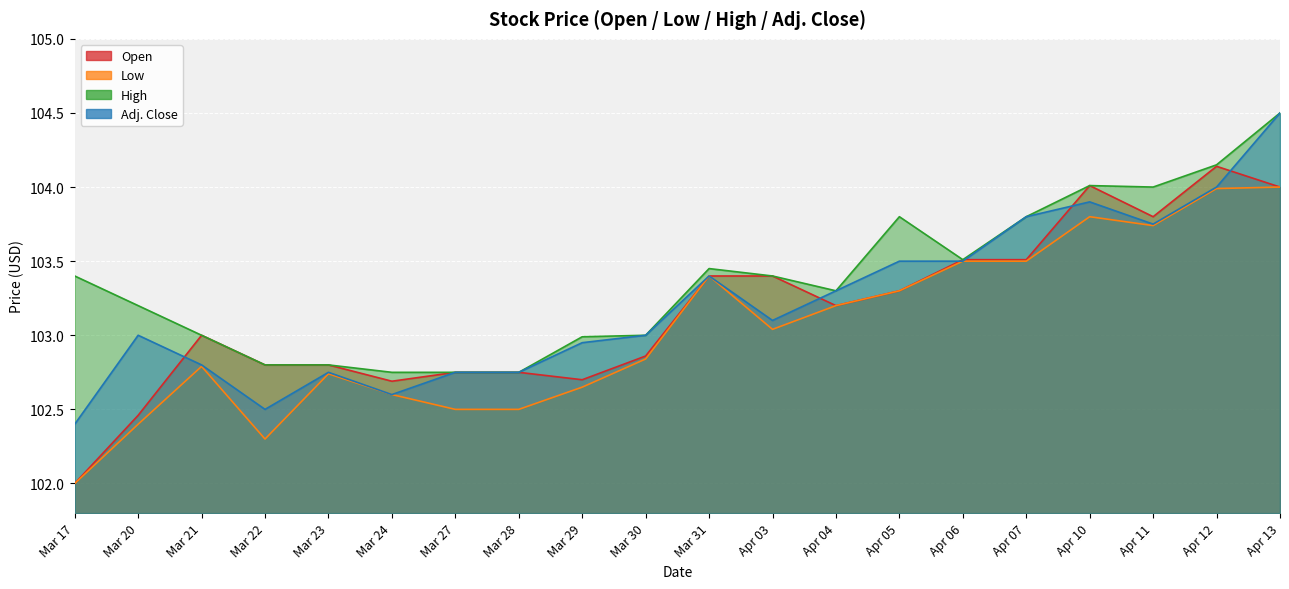

Which series changed the most between Mar 24 and Mar 27?

Adj. Close